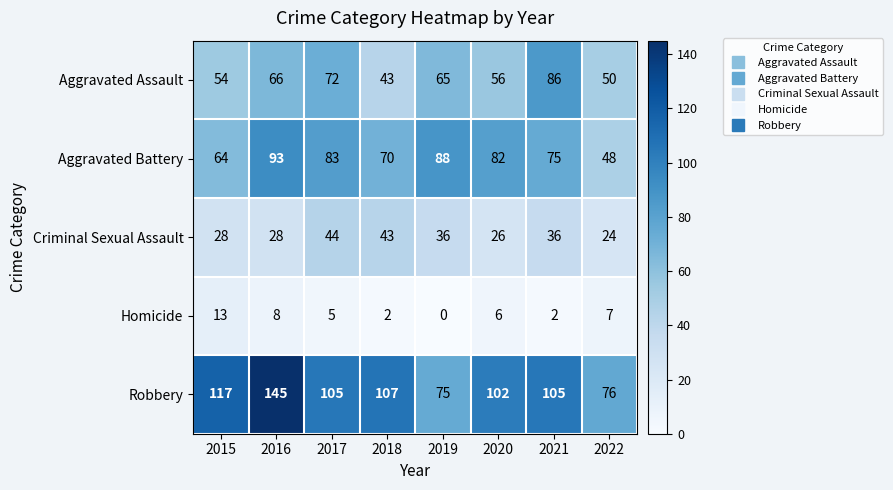

Which series has the largest range (max minus min)?

Robbery